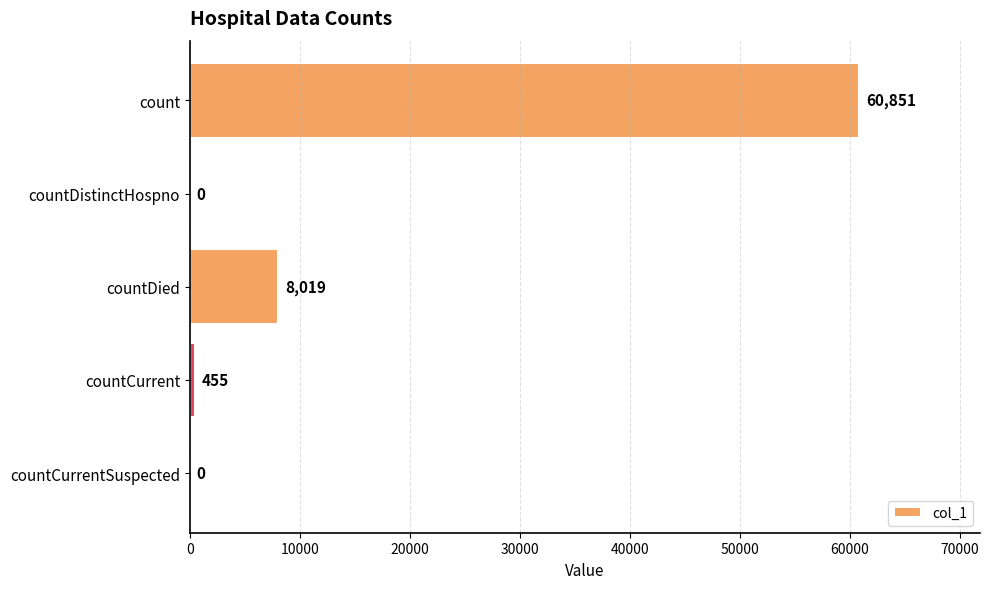

How many positive values are there?

3